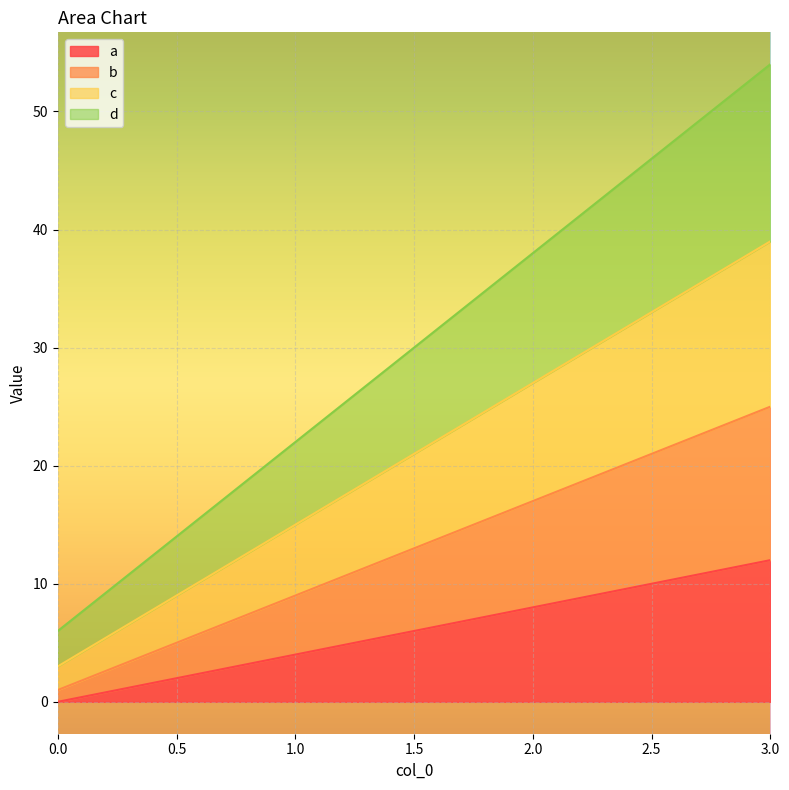

True or false: a has a value of 11 at 2.0.

False